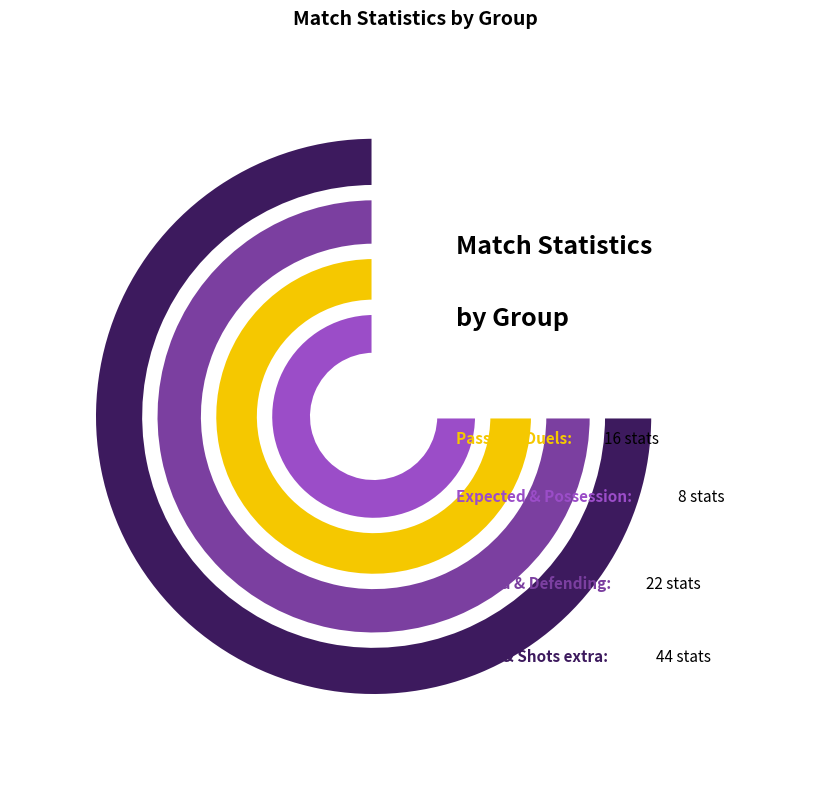

The Shots slice represents 25% of the pie. True or false?

False